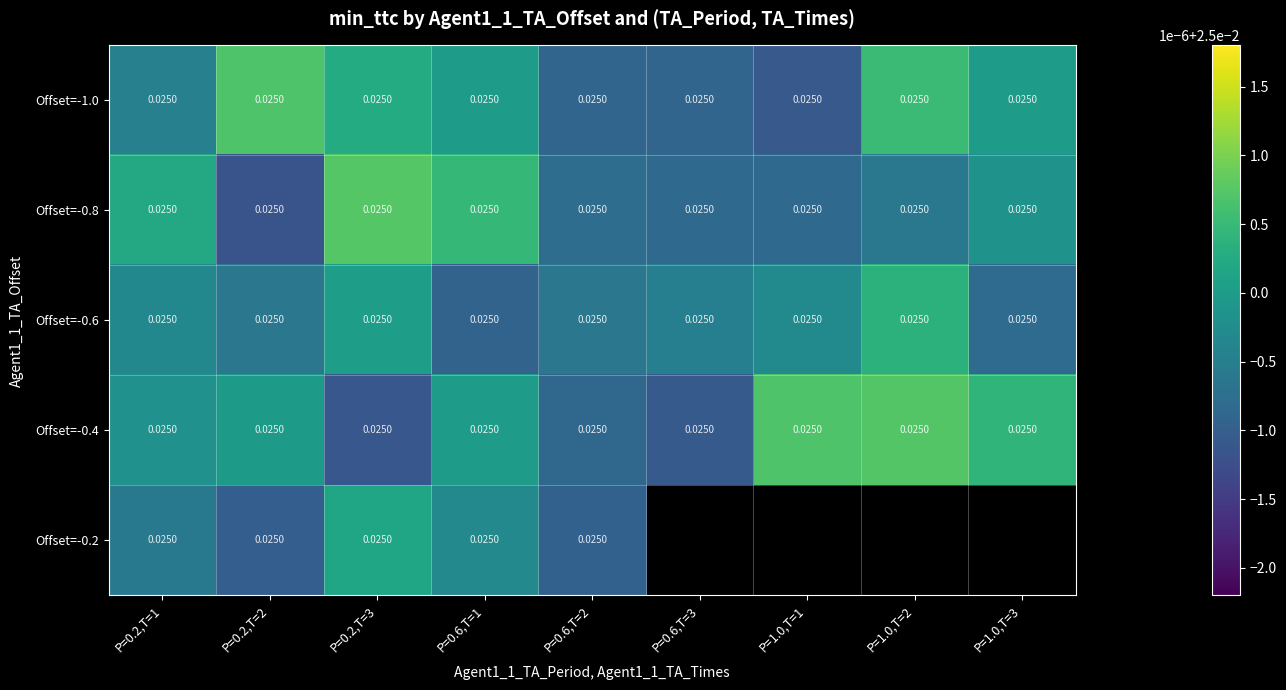

Which category has the highest value across all series?

P=0.2,T=3